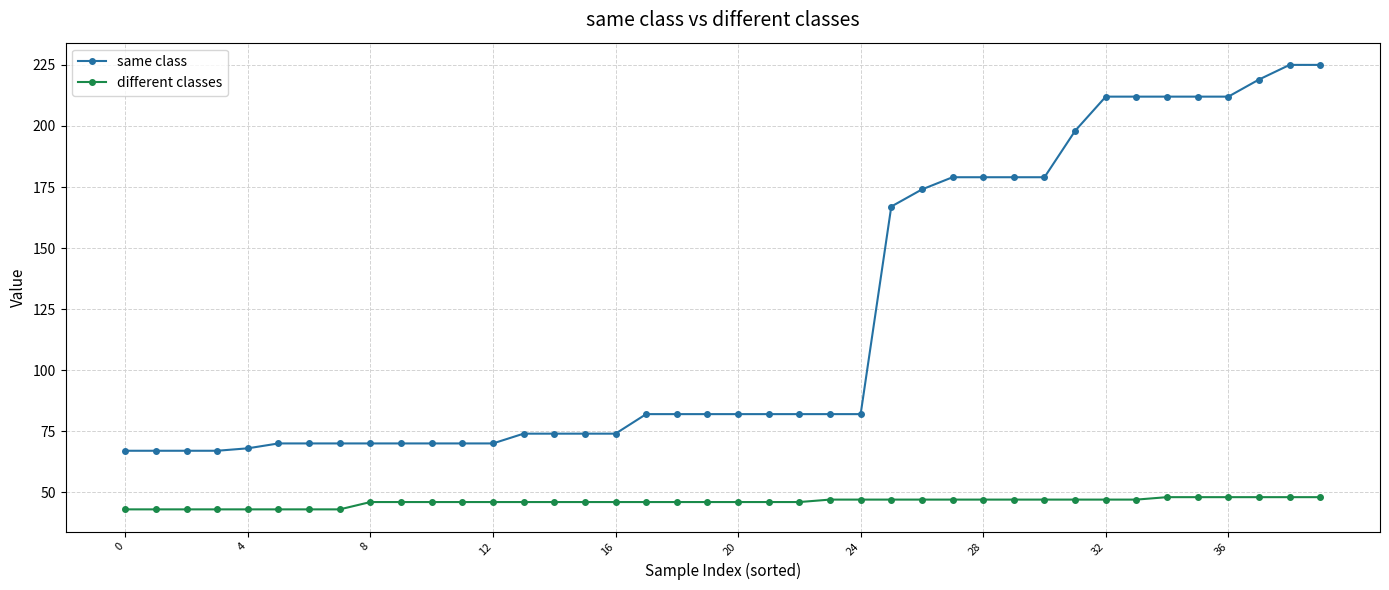

True or false: same class and different classes cross at least once.

False